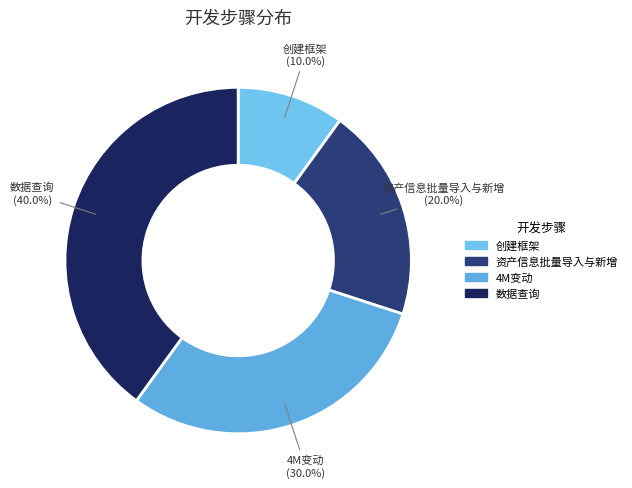

What is the ratio of the value at 资产信息批量导入与新增 to the value at 4M变动?

0.7